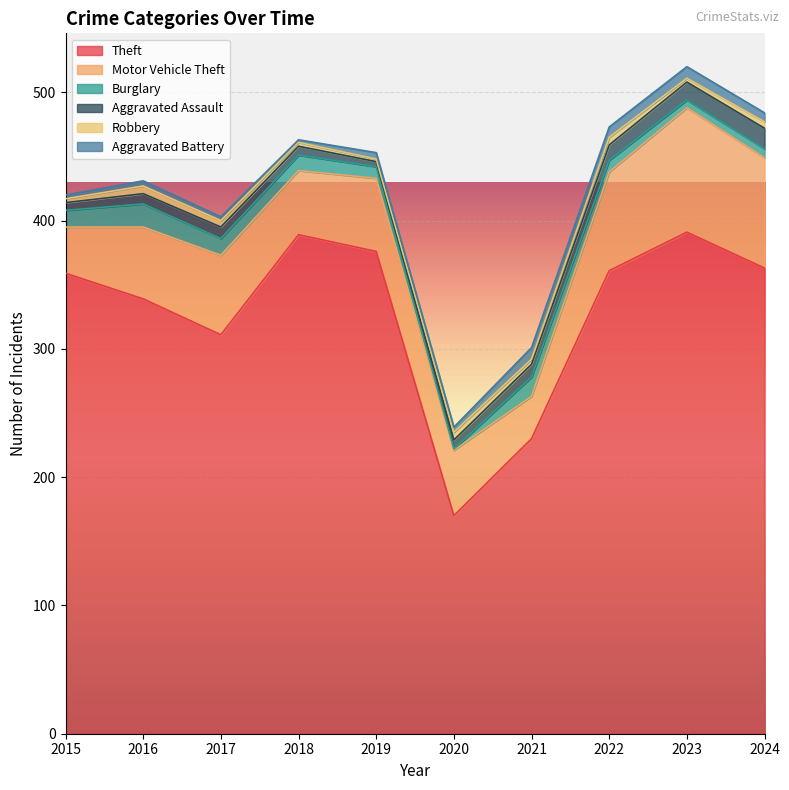

Reading left to right, transcribe all the data shown in this chart.

Theft: 359	339	311	389	376	170	230	361	391	363
Motor Vehicle Theft: 36	56	62	50	57	51	33	77	97	86
Burglary: 13	18	13	12	9	1	15	9	6	7
Aggravated Assault: 6	8	9	7	4	7	10	12	14	16
Robbery: 3	6	5	3	2	6	4	6	3	5
Aggravated Battery: 3	4	3	2	5	4	9	8	9	7